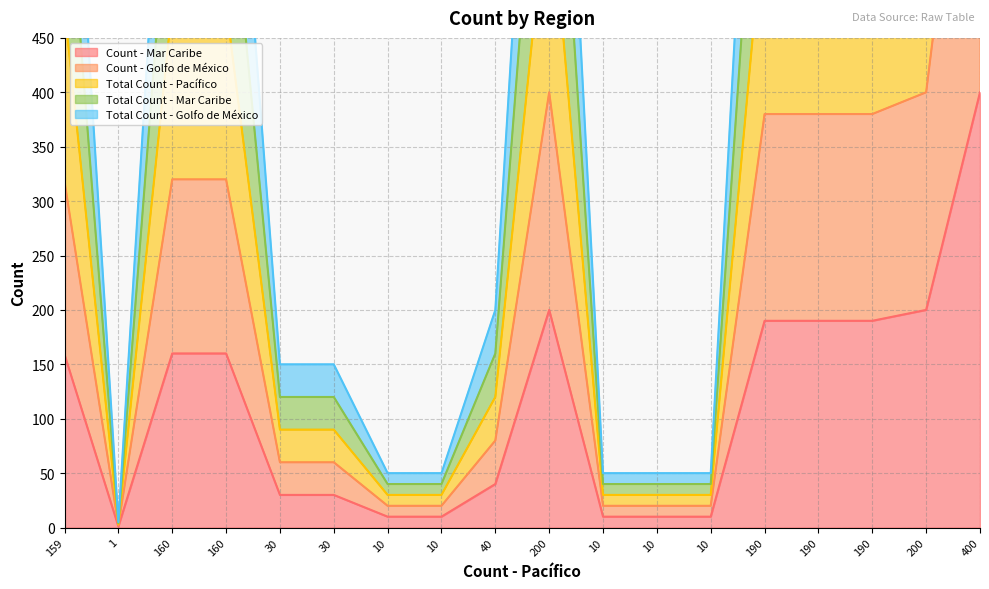

What is the smallest value displayed?

1